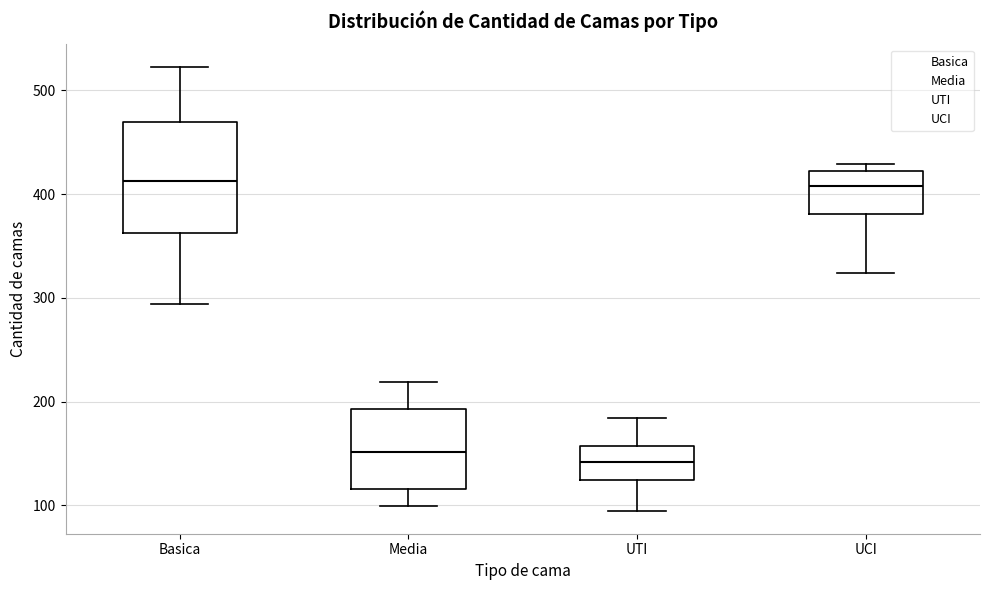

Where does the upper whisker of the box for Media end on the y-axis? The values are not printed on the chart, so give them approximately, as read against the axis.

220